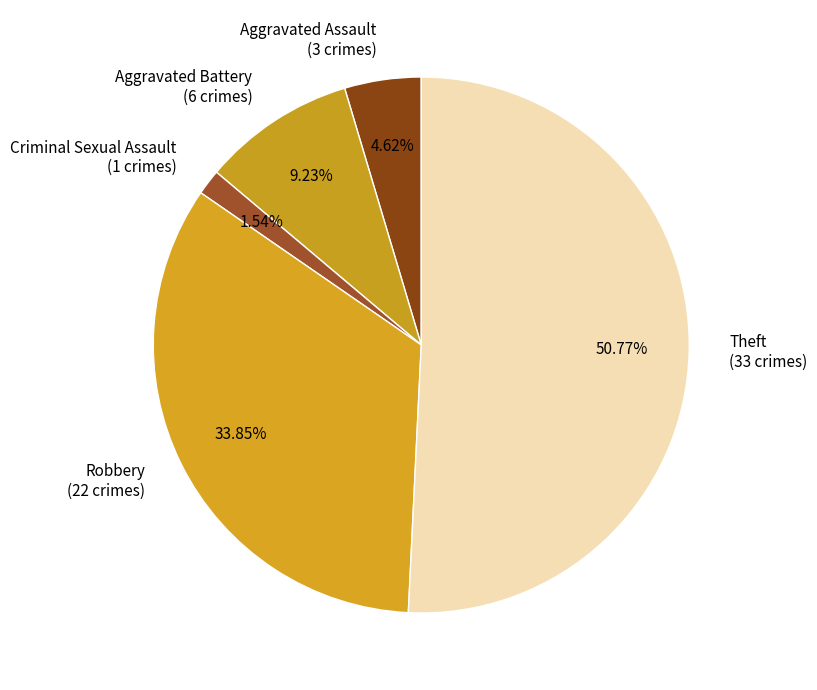

Is the sum of Aggravated Assault (3 crimes) and Aggravated Battery (6 crimes) greater than half?

No